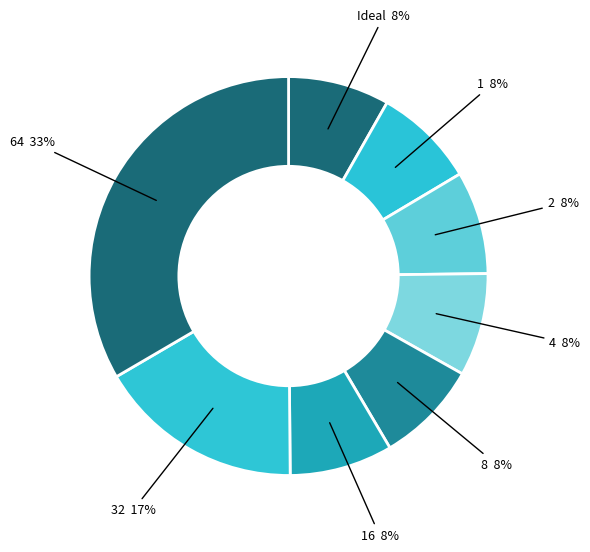

Is it true that 64 is 33% of the pie?

True